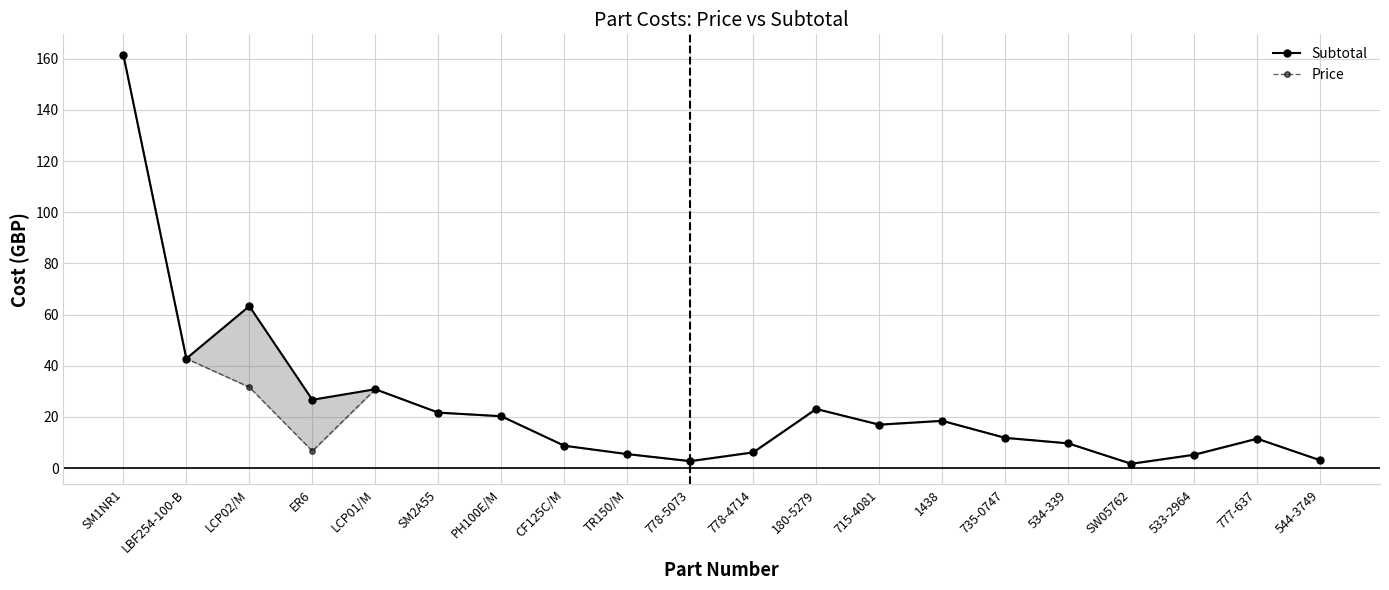

What is the label of the 20th point from the right?

SM1NR1